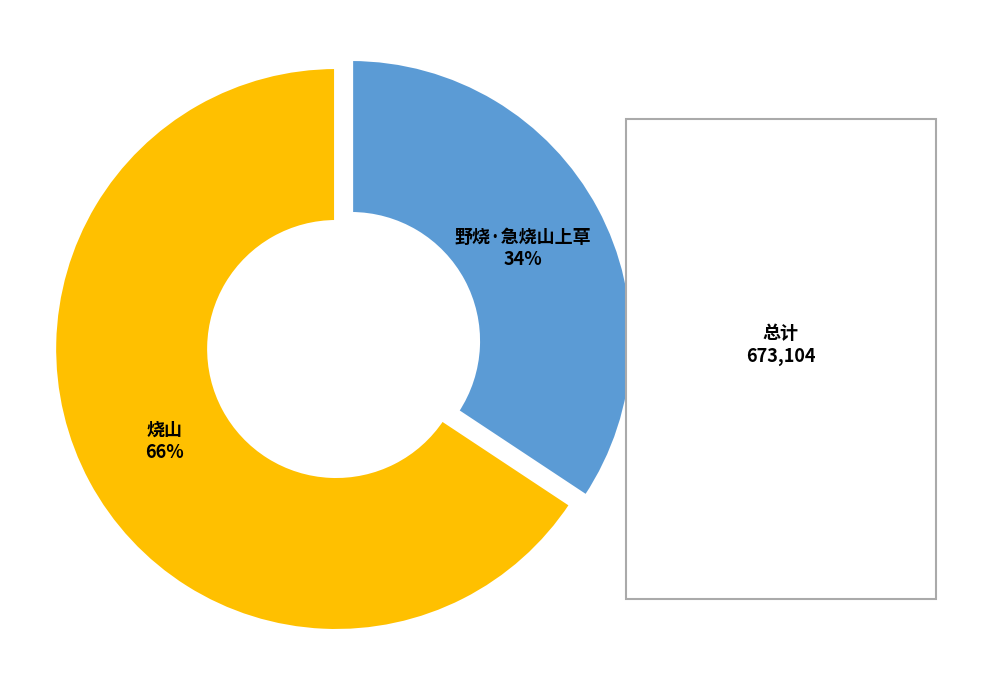

How many segments does this pie chart have?

2